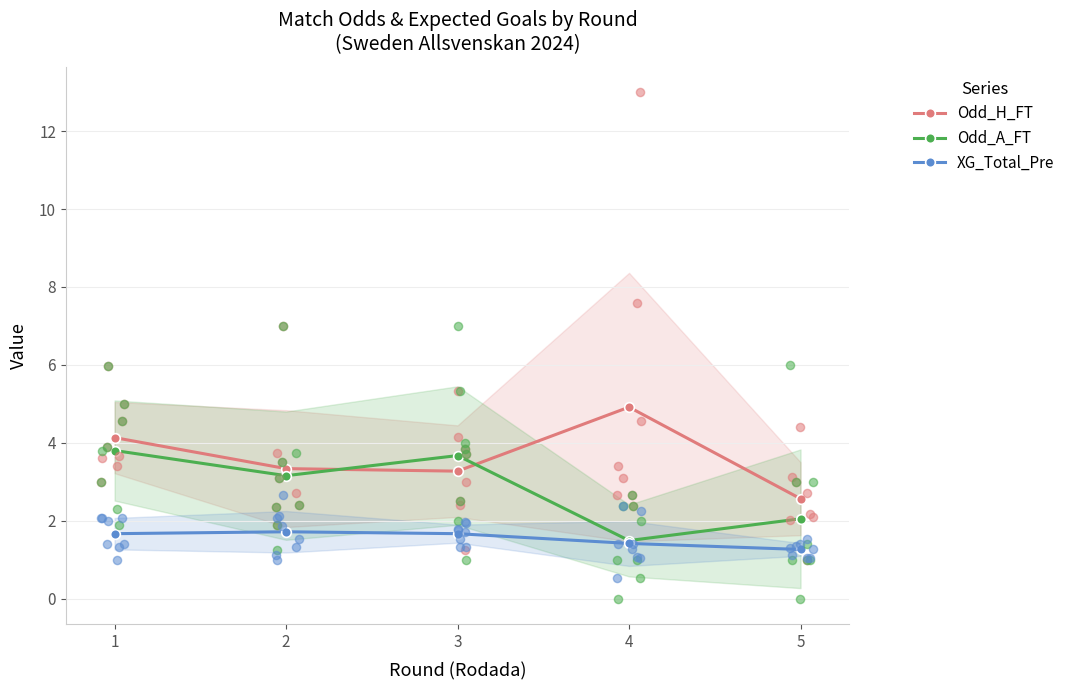

At how many categories does at least one series exceed 4?

2